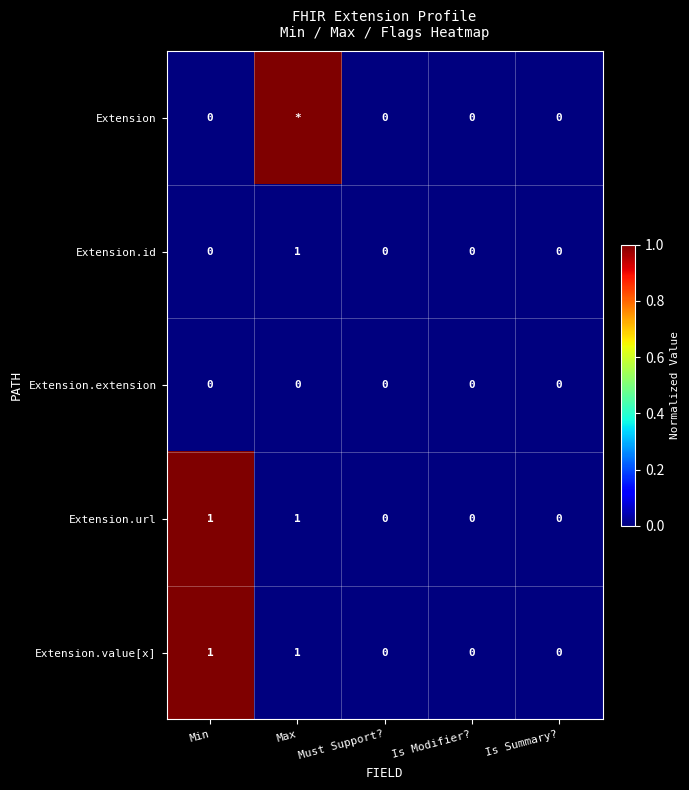

At which category does the chart reach its peak across all series?

Max